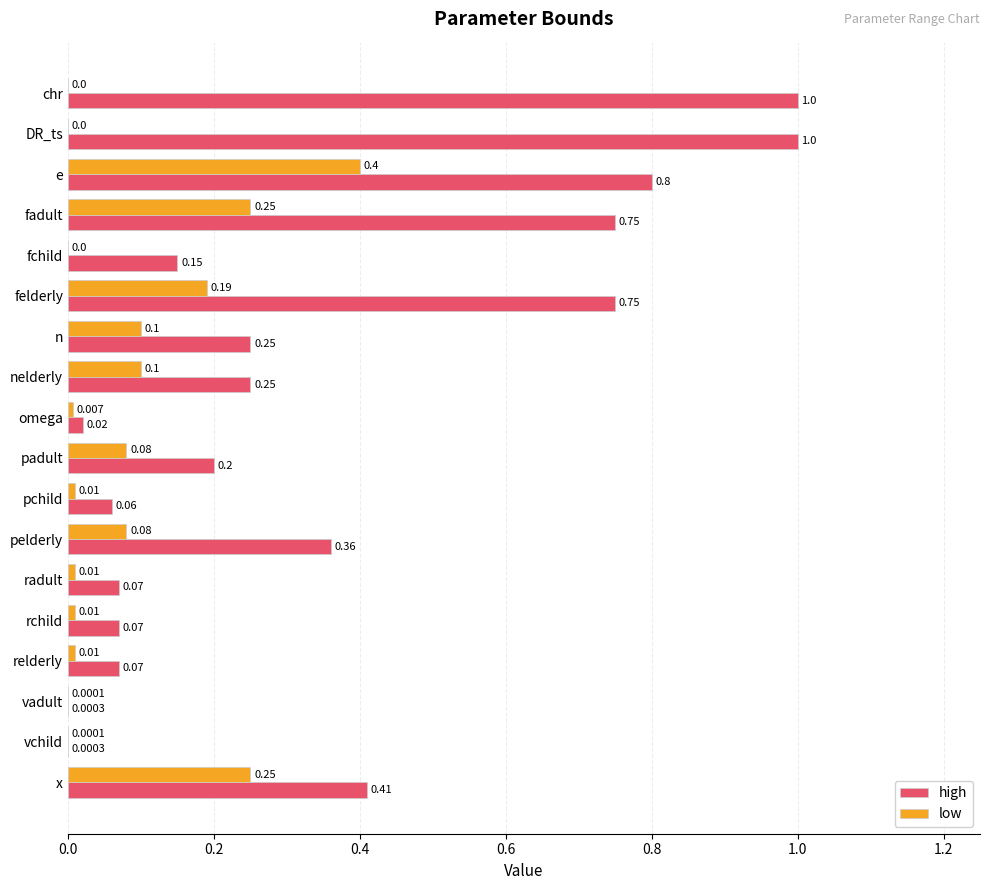

Which series has the largest total across all categories?

high